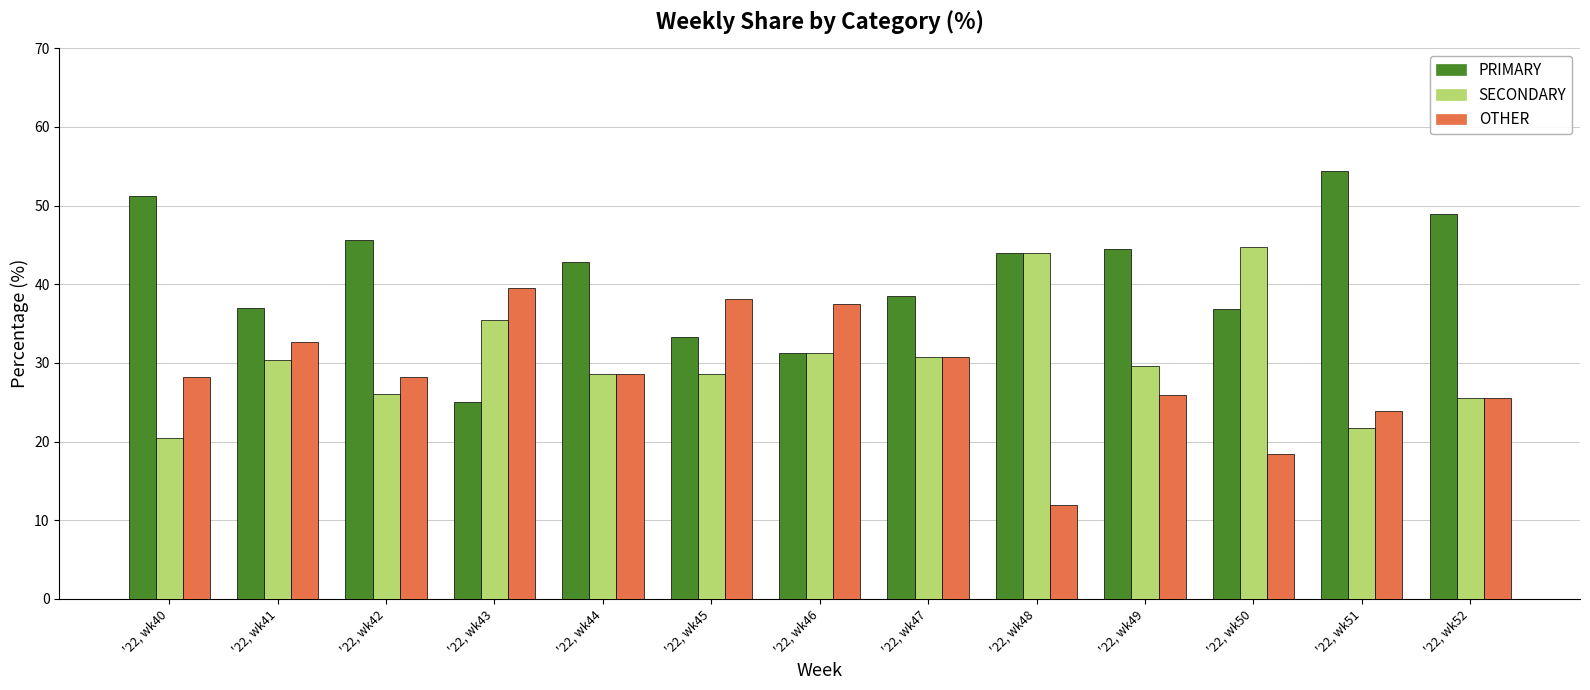

What is the minimum value shown in the chart?

12.0